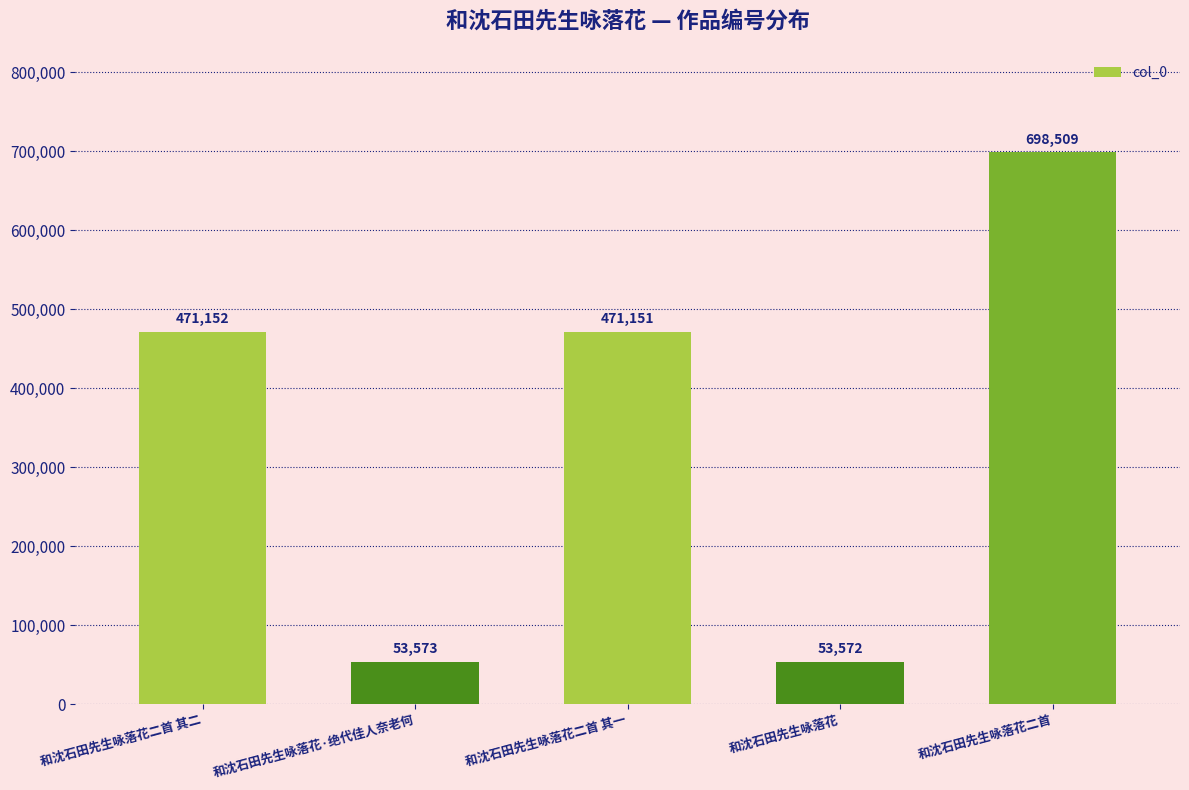

How many distinct data groups are displayed?

1